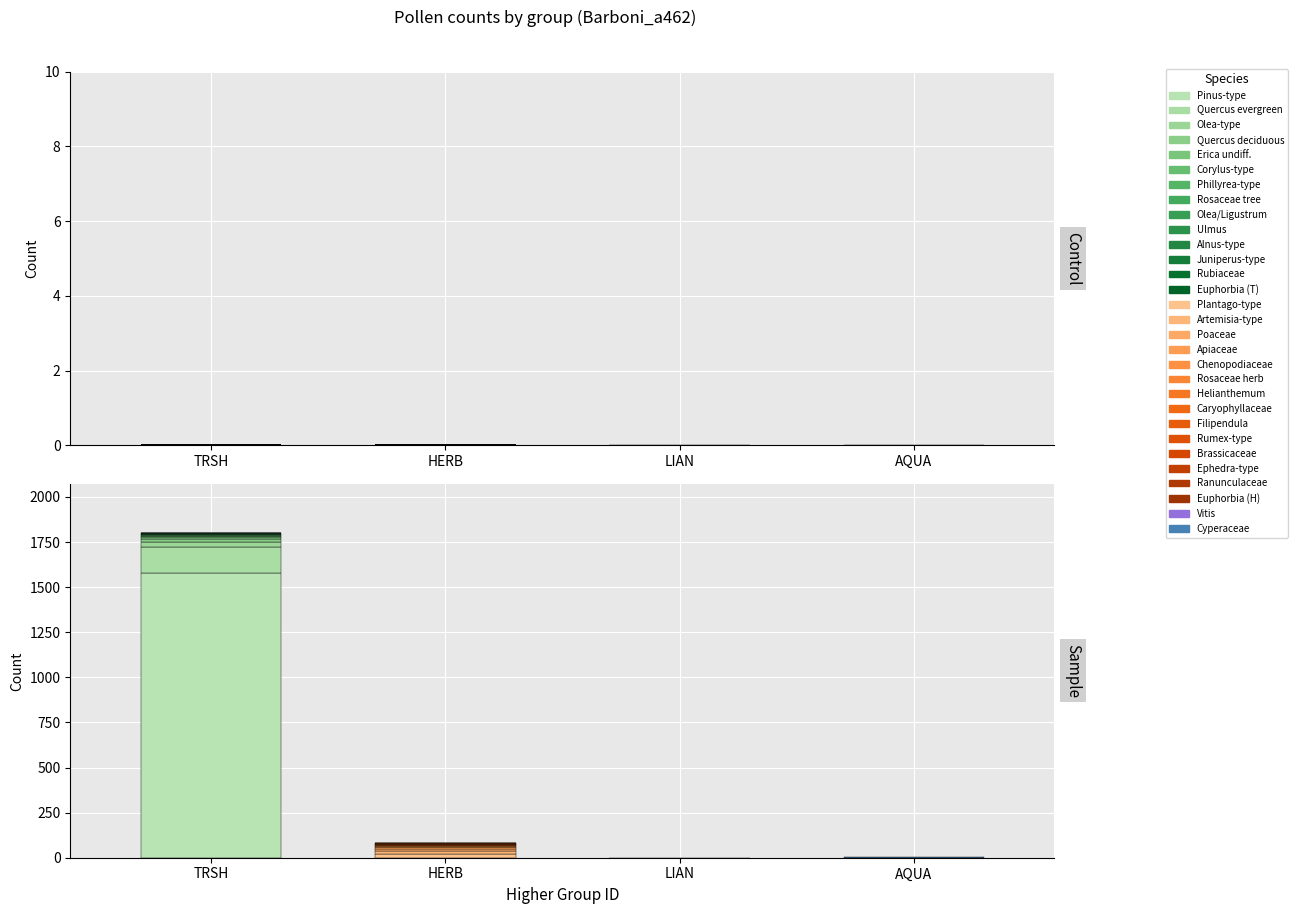

Reading left to right, extract all data points from this chart.

Trees & Shrubs: 1576	148	25	18	11	5	5	5	3	2	2	1	1	1	1
Herbs: 22	17	10	8	6	5	4	4	3	2	2	1	1	1	1
Lianas: 1	0	0	0	0	0	0	0	0	0	0	0	0	0	0
Aquatics: 6	0	0	0	0	0	0	0	0	0	0	0	0	0	0